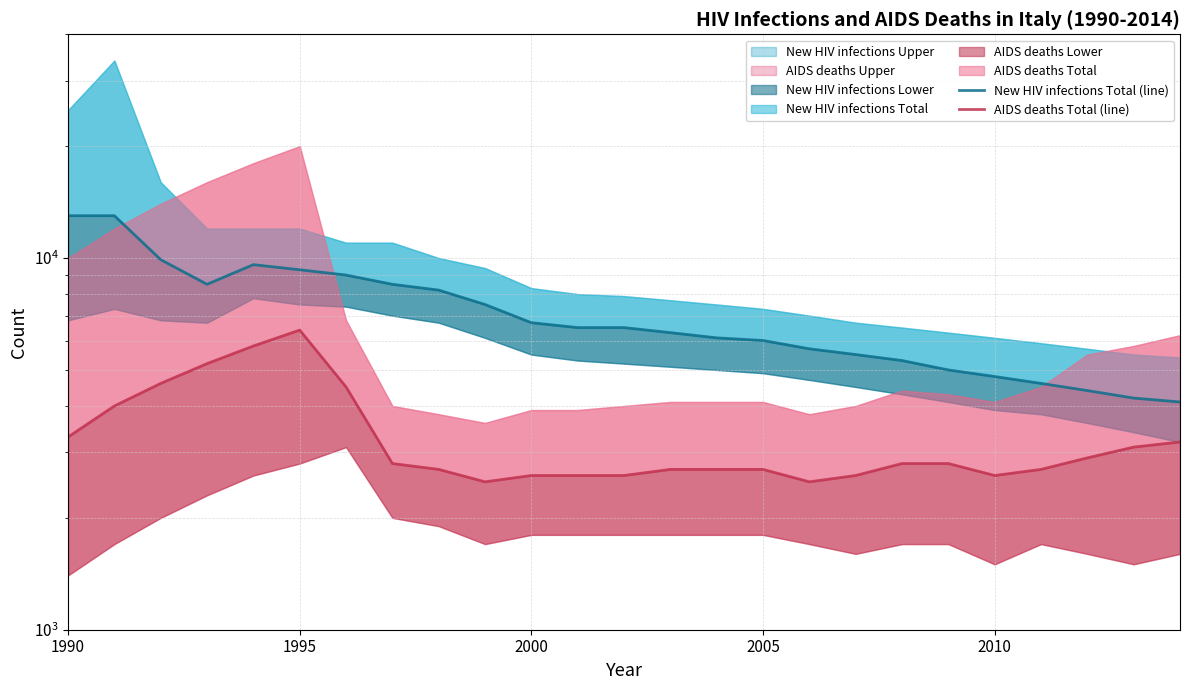

How many interior local valleys does the New HIV infections Total (line) series have?

1